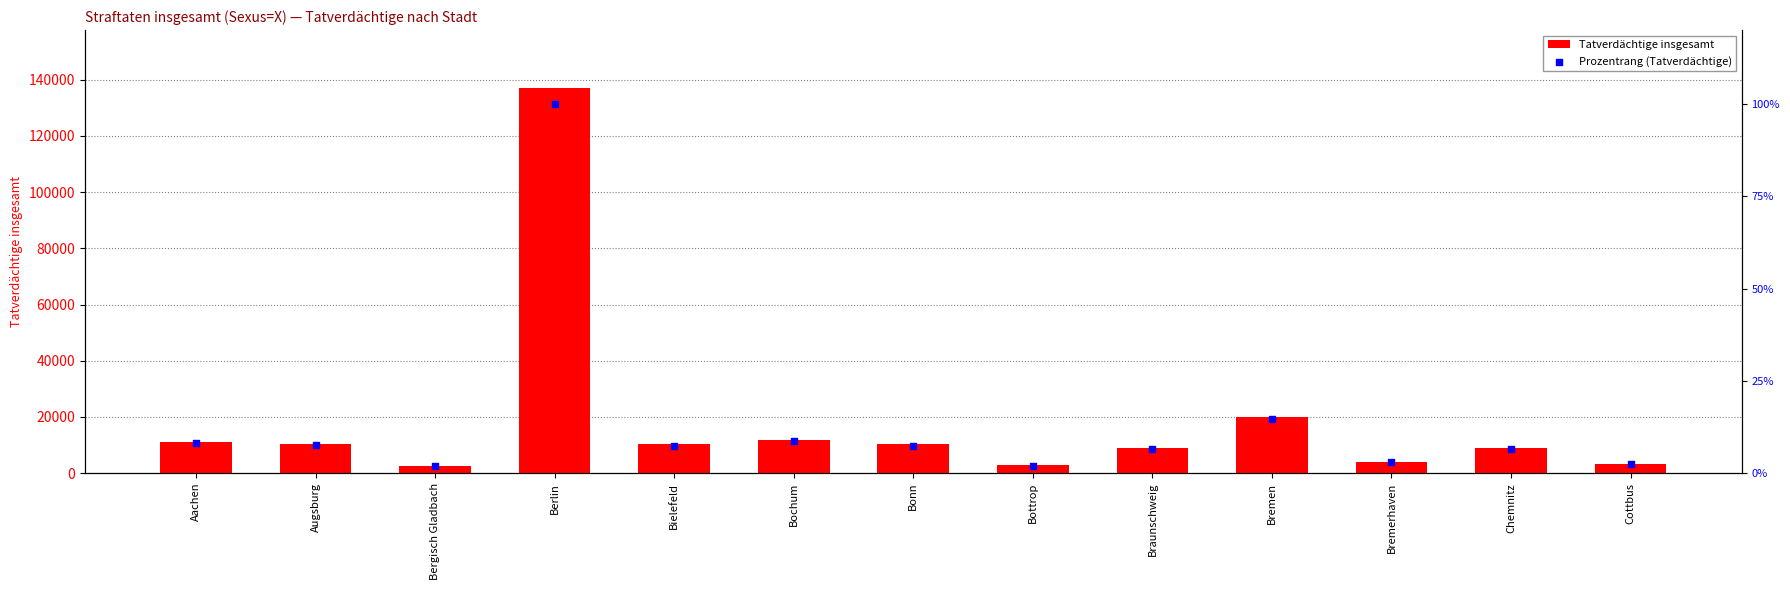

Which series has the widest spread of Y values?

Tatverdächtige insgesamt